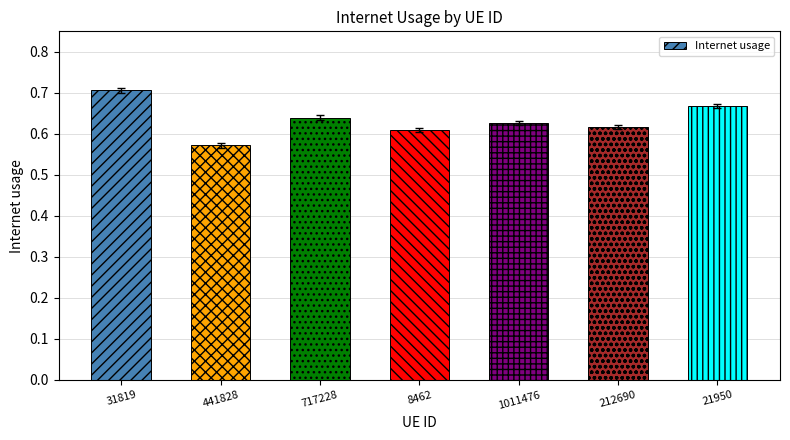

How many data points does each series have?

7